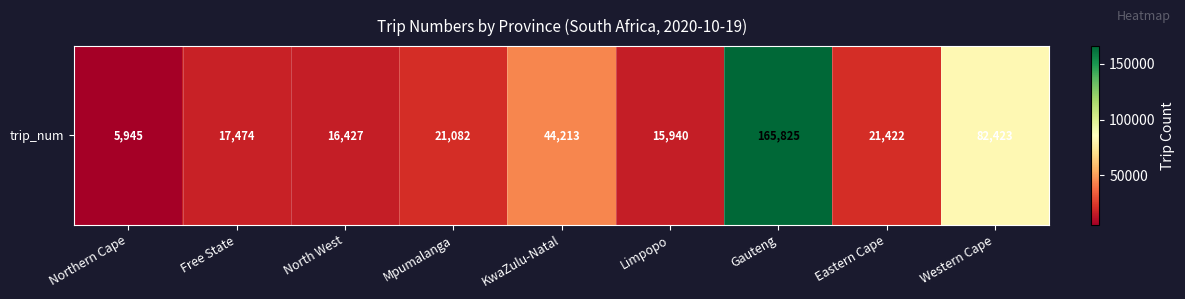

Approximately how many times larger is the value at Eastern Cape compared to Mpumalanga?

1.0